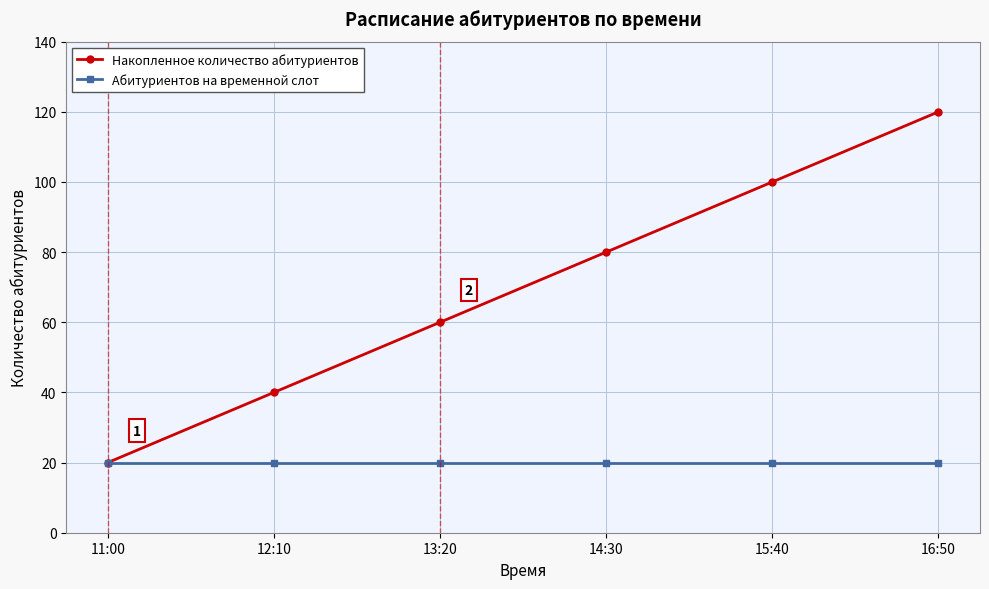

At 16:50, list the series in order from smallest to largest.

Абитуриентов на временной слот, Накопленное количество абитуриентов